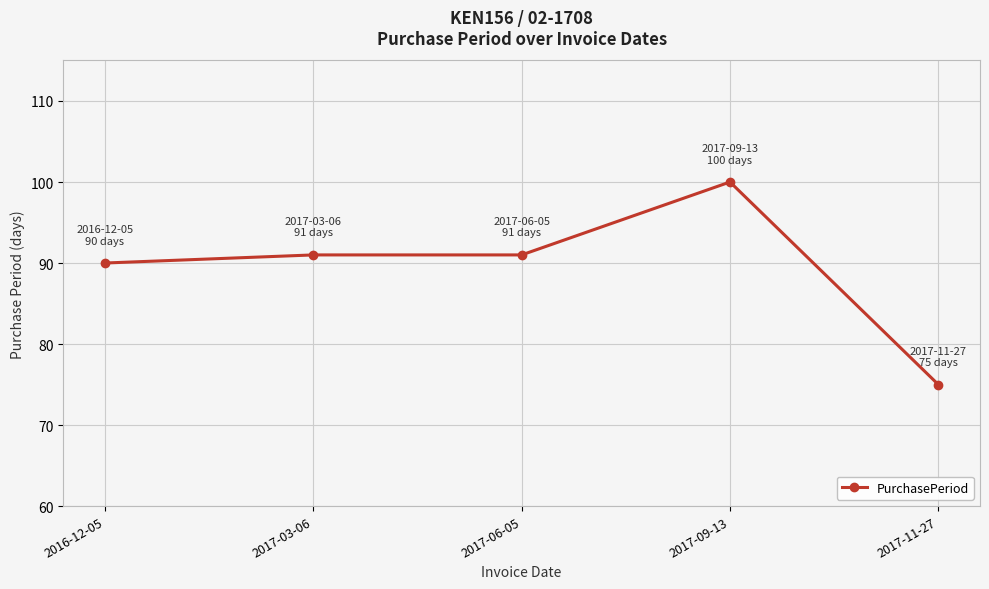

True or false: the data shows 63 at 2017-09-13.

False